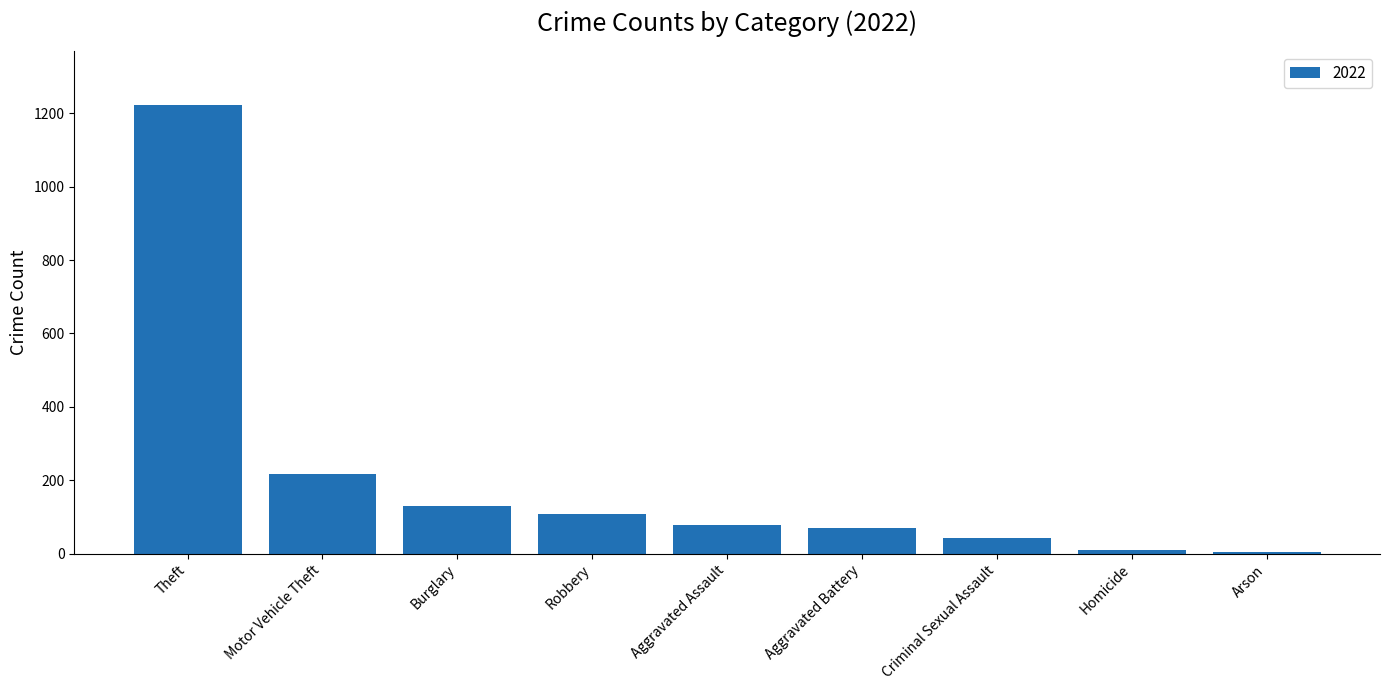

What is the sum of all values?

1879